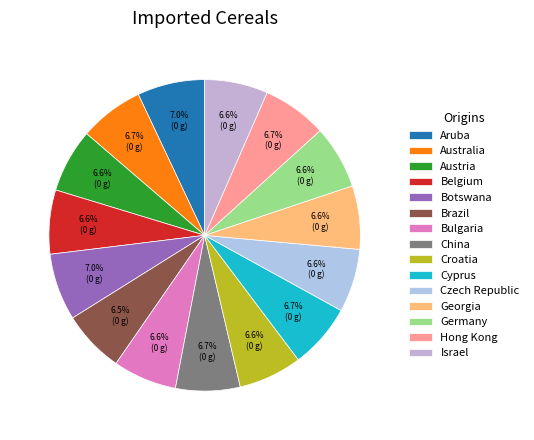

What is the largest slice in the pie chart?

Aruba